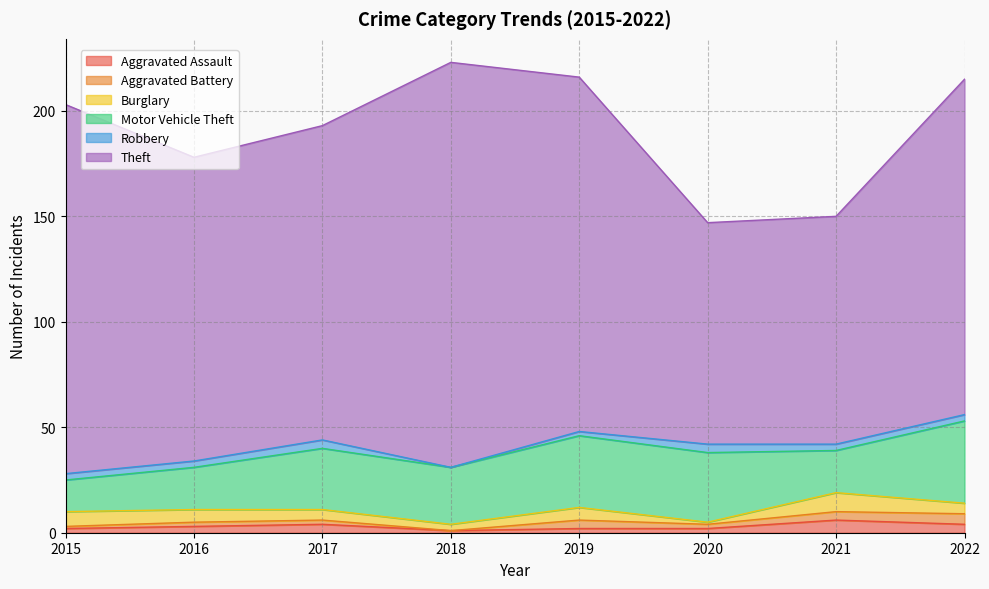

True or false: Robbery and Theft cross at least once.

False